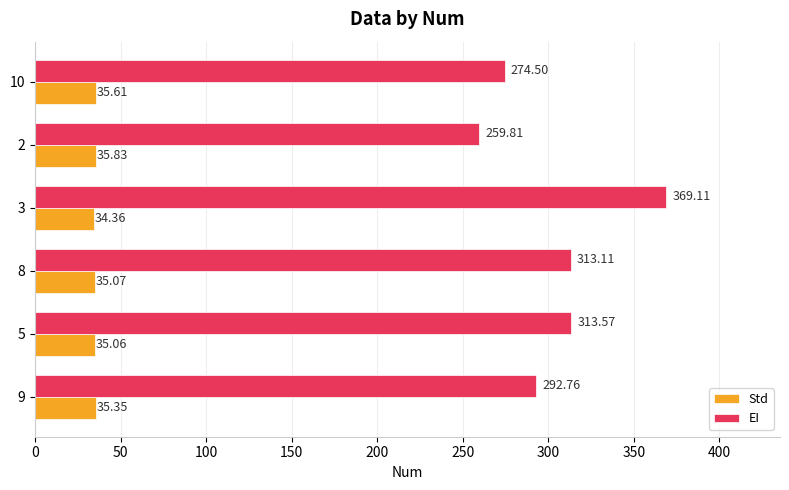

Which series has the largest range (max minus min)?

EI